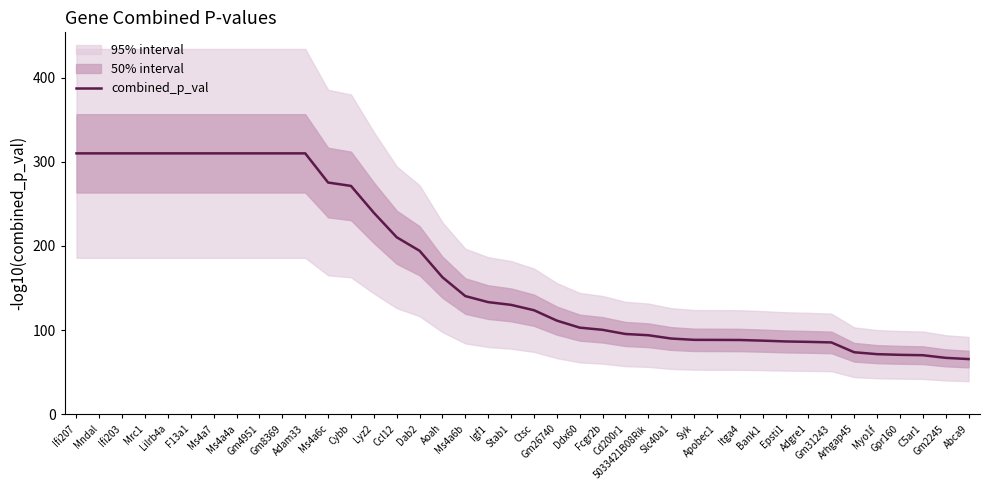

Which label corresponds to the smallest value in the chart?

Abca9